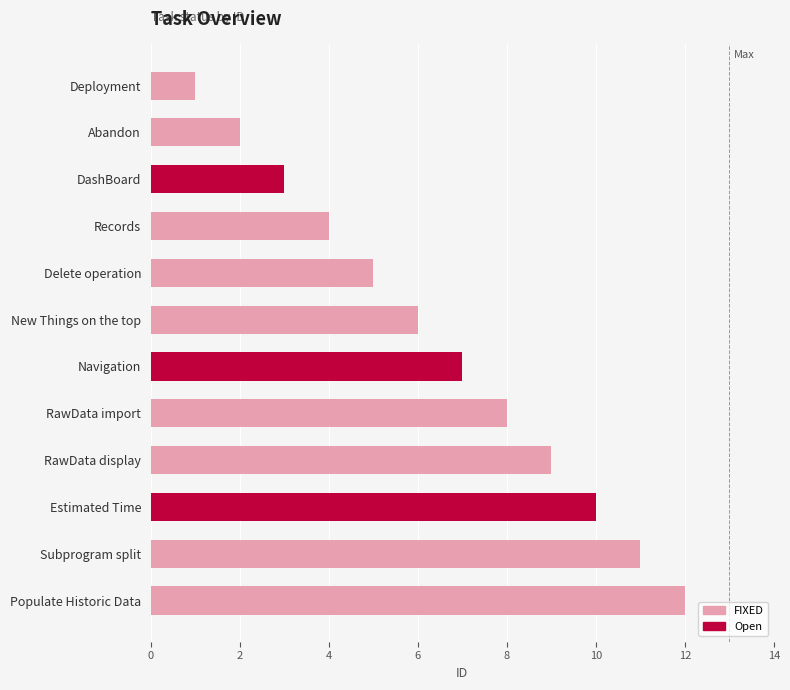

Does the chart contain stacked bars?

No